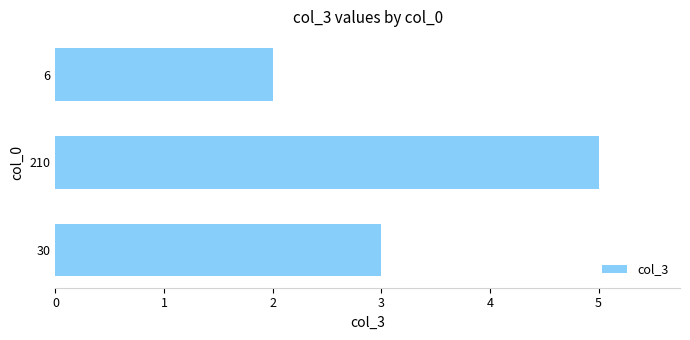

Reading top to bottom, transcribe all the data shown in this chart.

2	5	3